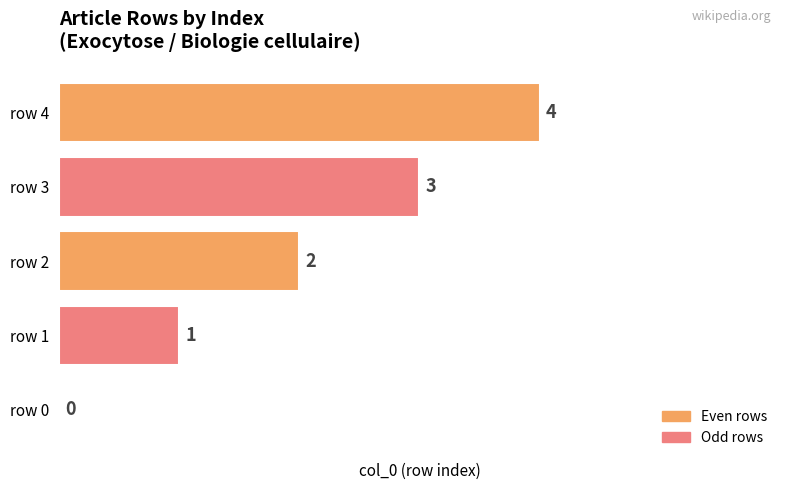

Between row 0 and row 2, which is larger?

row 2